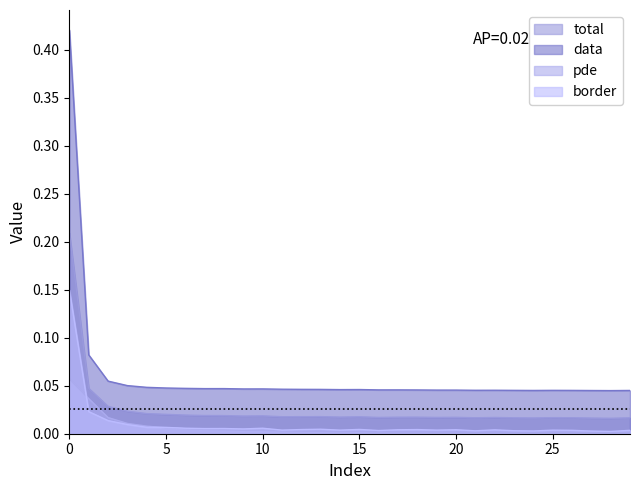

True or false: total has a value of 0.0 at 12.

True